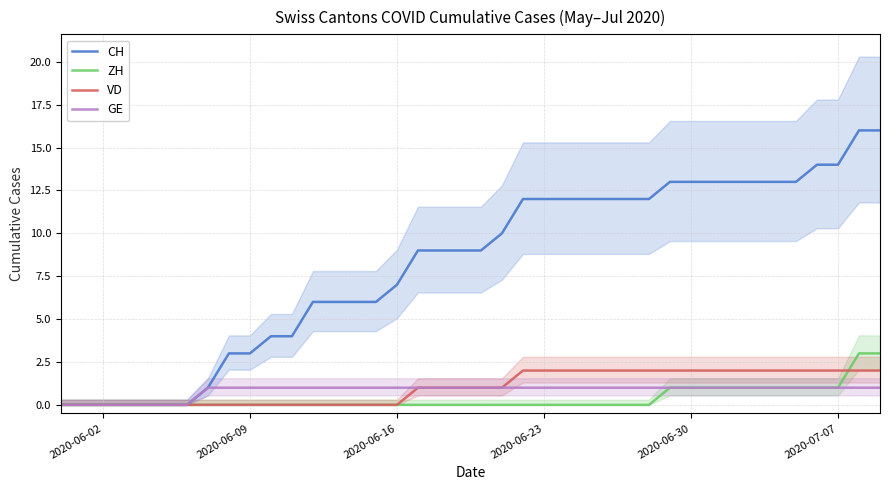

Reading right to left, list all the values displayed in this chart.

CH: 16	16	14	14	13	13	13	13	13	13	13	12	12	12	12	12	12	12	10	9	9	9	9	7	6	6	6	6	4	4	3	3	1	0	0	0	0	0	0	0
ZH: 3	3	1	1	1	1	1	1	1	1	1	0	0	0	0	0	0	0	0	0	0	0	0	0	0	0	0	0	0	0	0	0	0	0	0	0	0	0	0	0
VD: 2	2	2	2	2	2	2	2	2	2	2	2	2	2	2	2	2	2	1	1	1	1	1	0	0	0	0	0	0	0	0	0	0	0	0	0	0	0	0	0
GE: 1	1	1	1	1	1	1	1	1	1	1	1	1	1	1	1	1	1	1	1	1	1	1	1	1	1	1	1	1	1	1	1	1	0	0	0	0	0	0	0